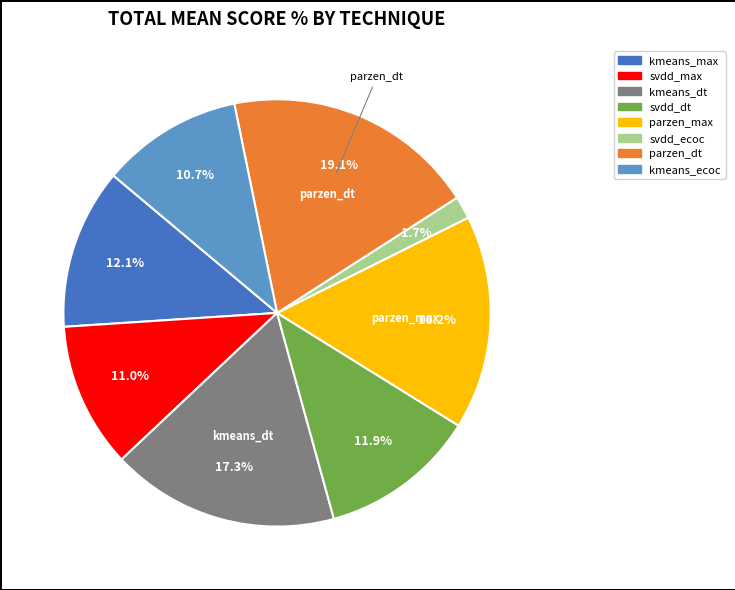

Is there any slice that represents more than half of the pie?

No